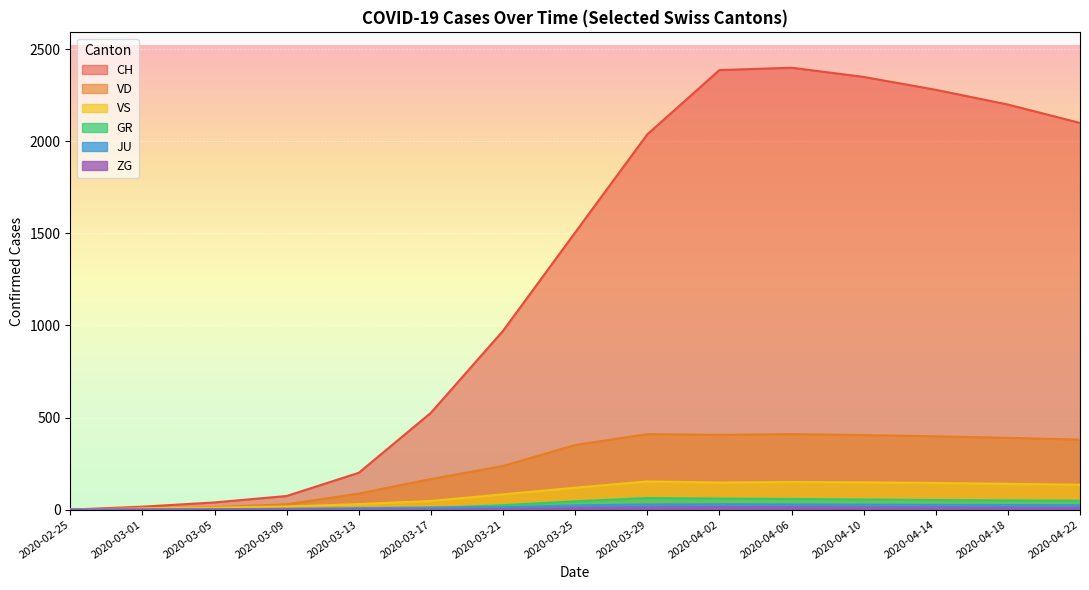

Which category has the highest value across all series?

2020-04-06